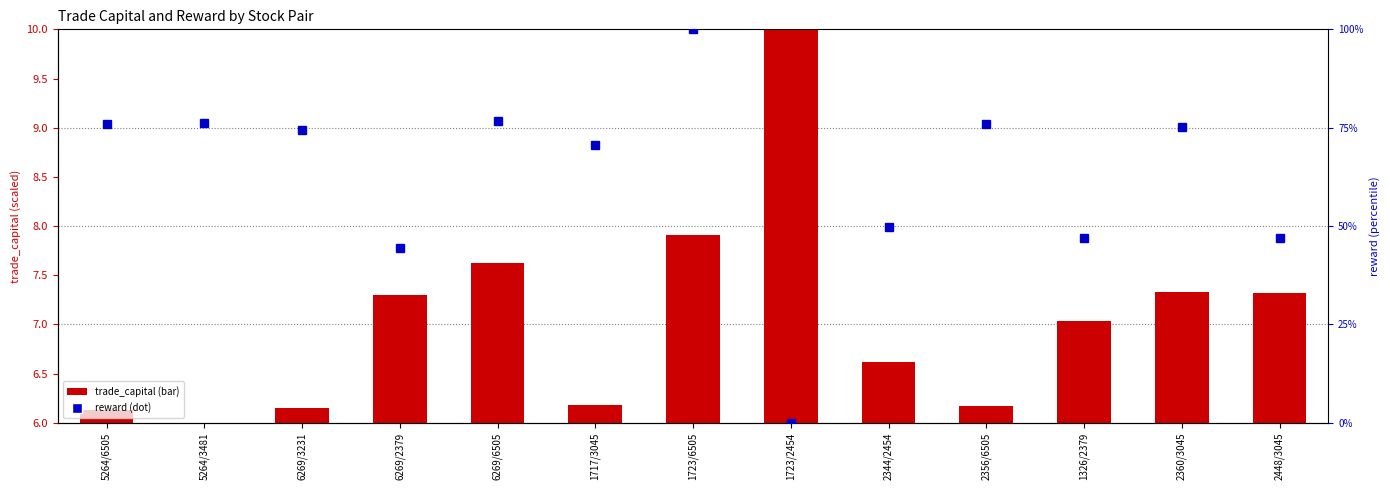

What is the difference between the second highest and second lowest values in the trade_capital series?

1.8